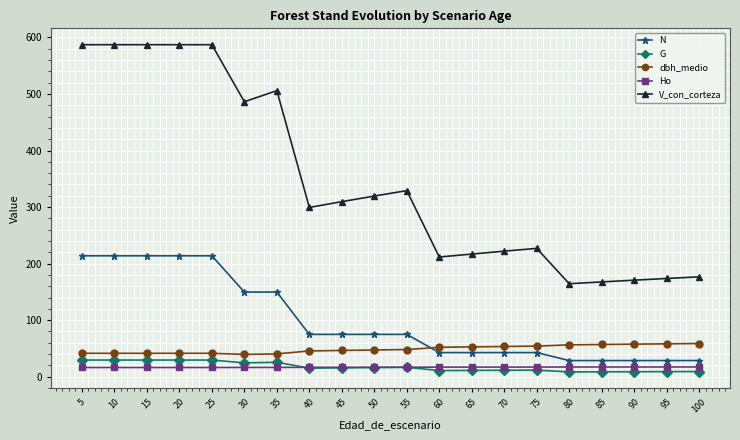

How many series are shown in this chart?

5